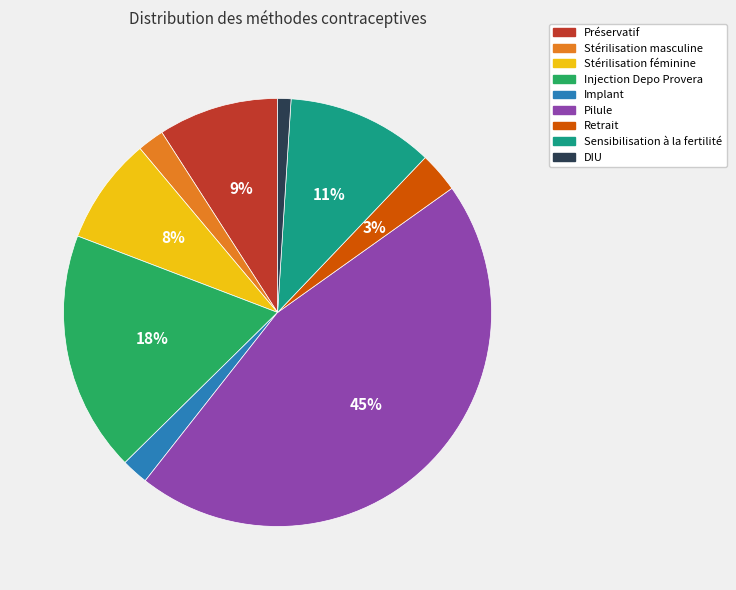

True or false: Injection Depo Provera accounts for 18% of the total.

True